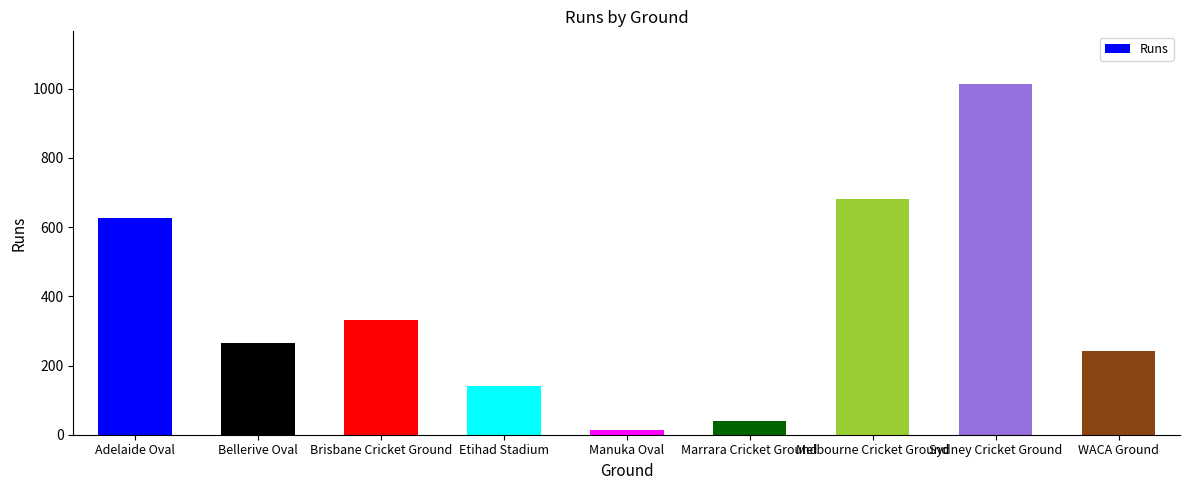

Count the number of data series in this chart.

1